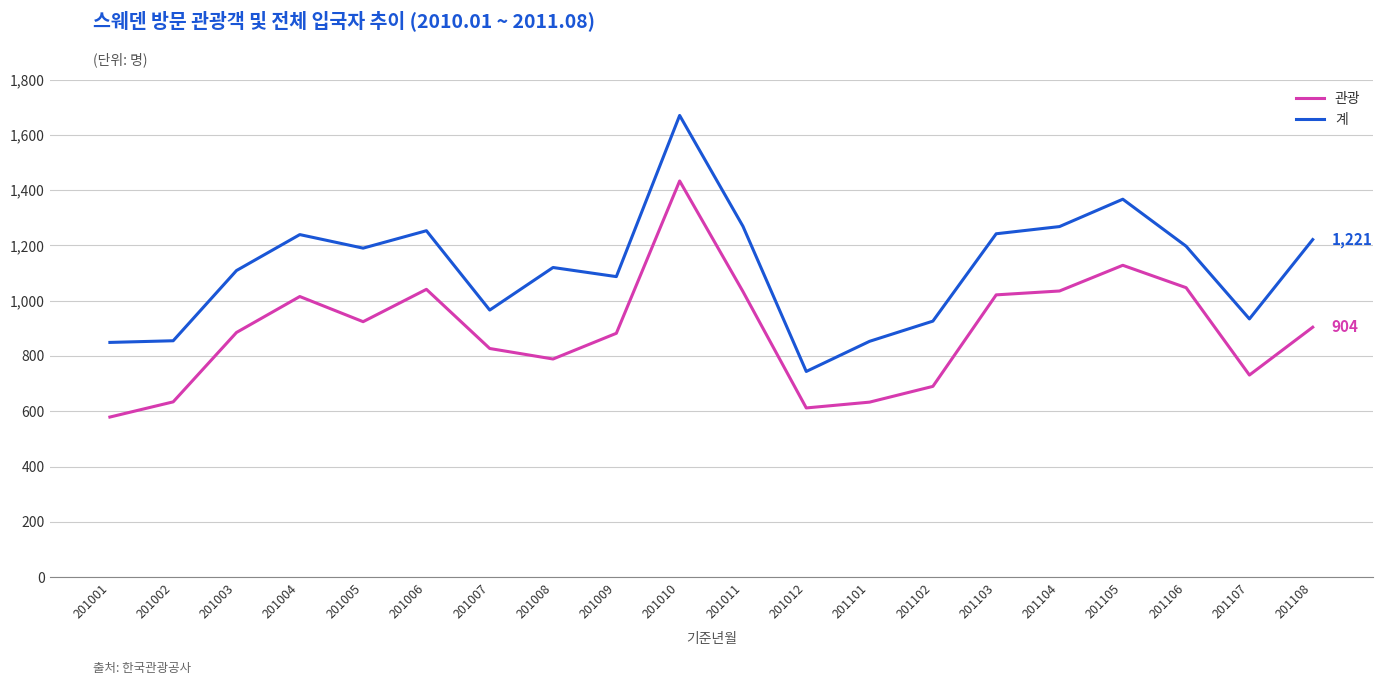

Read the 관광 value at 201001.

579